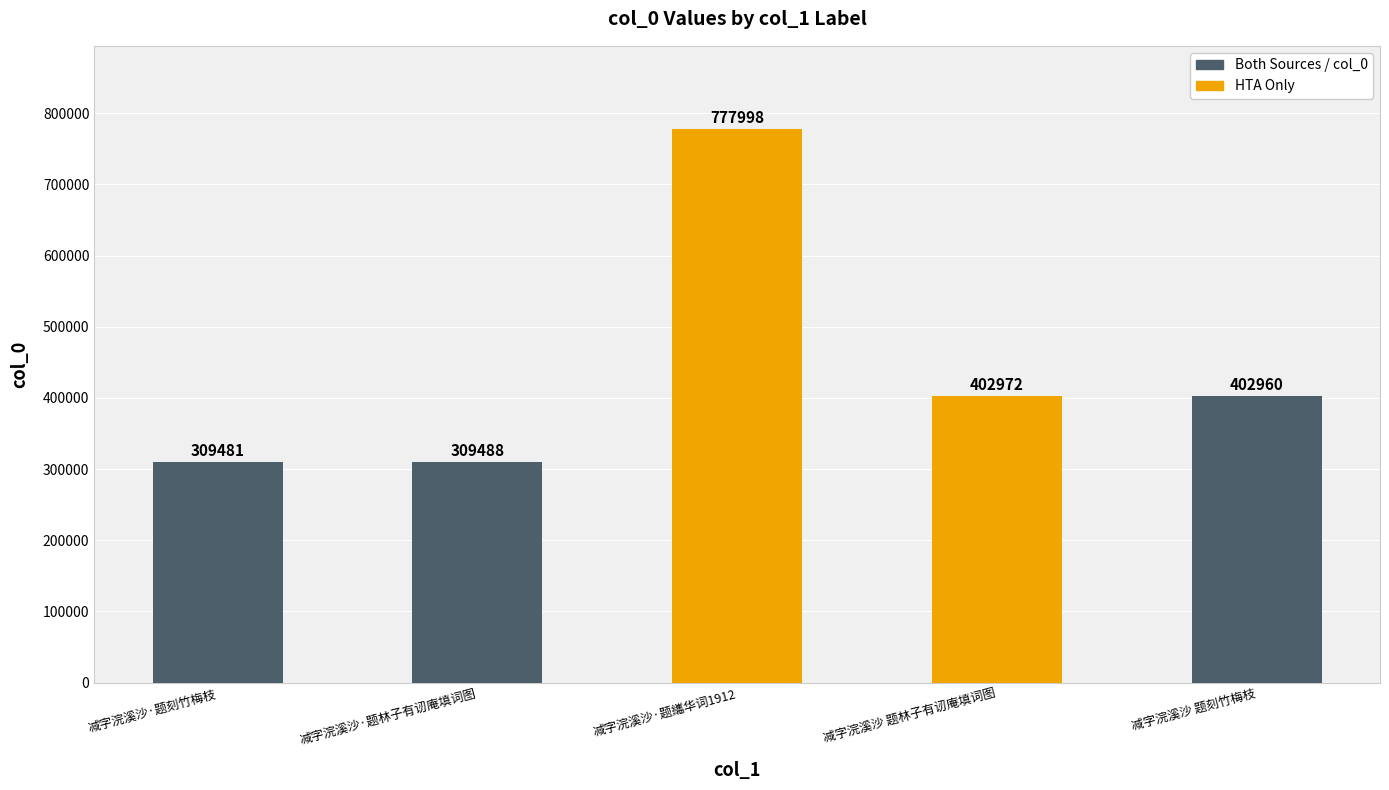

List the labels in order of value, largest first.

减字浣溪沙·题纗华词1912, 减字浣溪沙 题林子有讱庵填词图, 减字浣溪沙 题刻竹梅枝, 减字浣溪沙·题林子有讱庵填词图, 减字浣溪沙·题刻竹梅枝